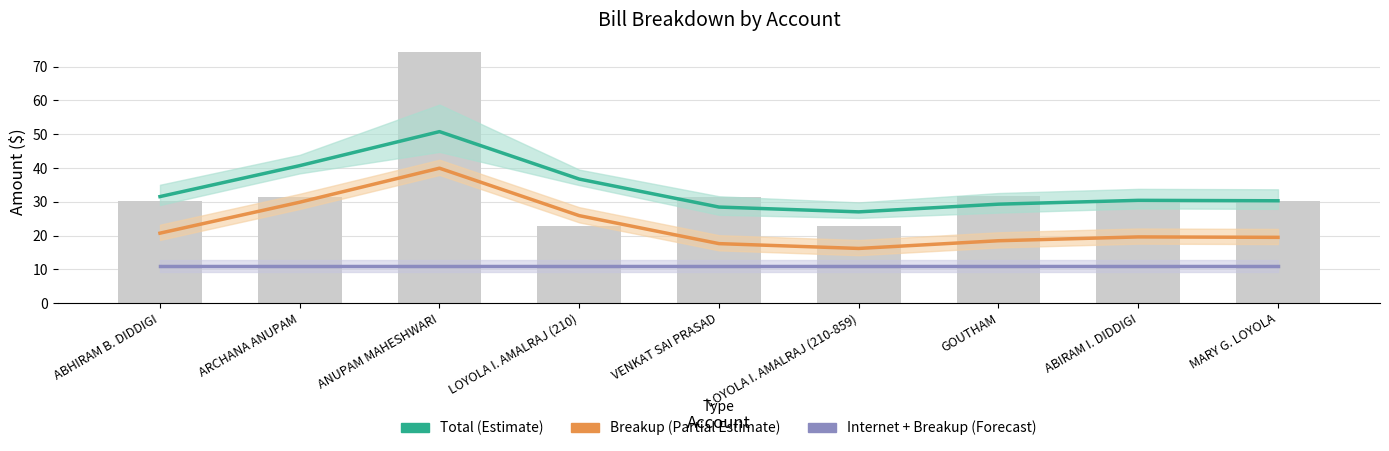

Rank the categories by Total (Estimate) value from lowest to highest.

LOYOLA I. AMALRAJ (210-859), VENKAT SAI PRASAD, GOUTHAM, MARY G. LOYOLA, ABIRAM I. DIDDIGI, ABHIRAM B. DIDDIGI, LOYOLA I. AMALRAJ (210), ARCHANA ANUPAM, ANUPAM MAHESHWARI